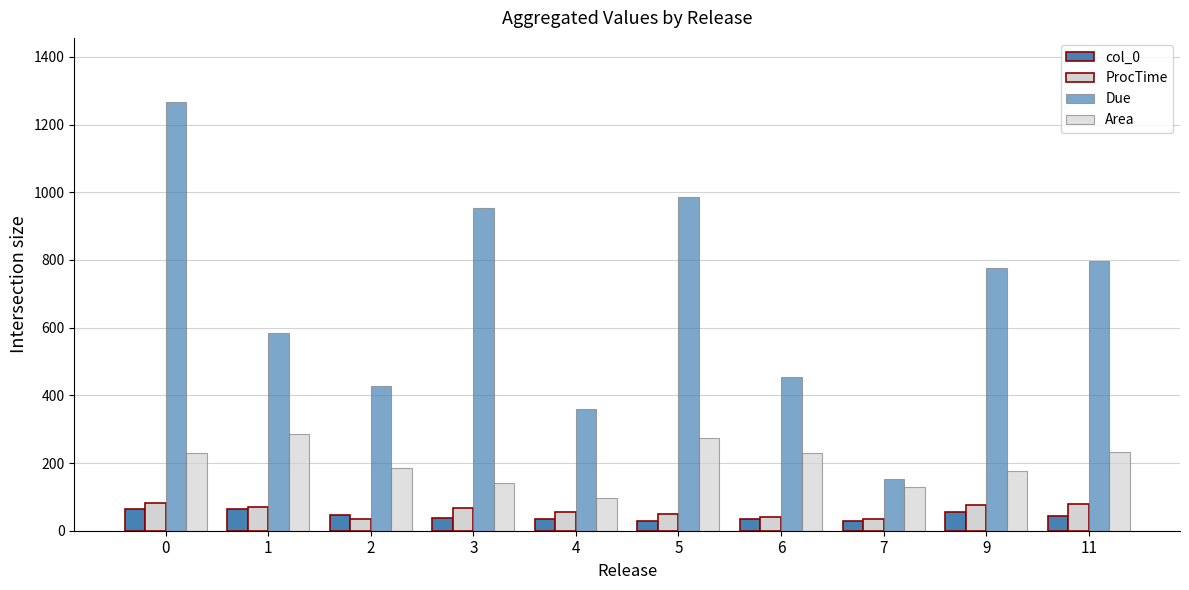

What is the lowest value of the ProcTime series?

34.0